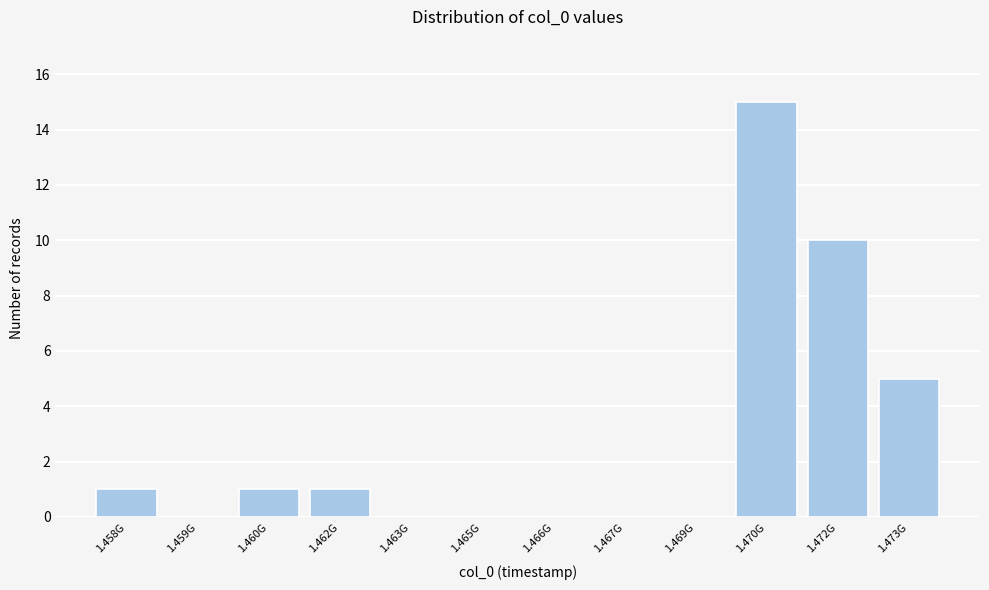

Reading left to right, transcribe all the data shown in this chart.

1.458G=1	1.459G=0	1.460G=1	1.462G=1	1.463G=0	1.465G=0	1.466G=0	1.467G=0	1.469G=0	1.470G=15	1.472G=10	1.473G=5